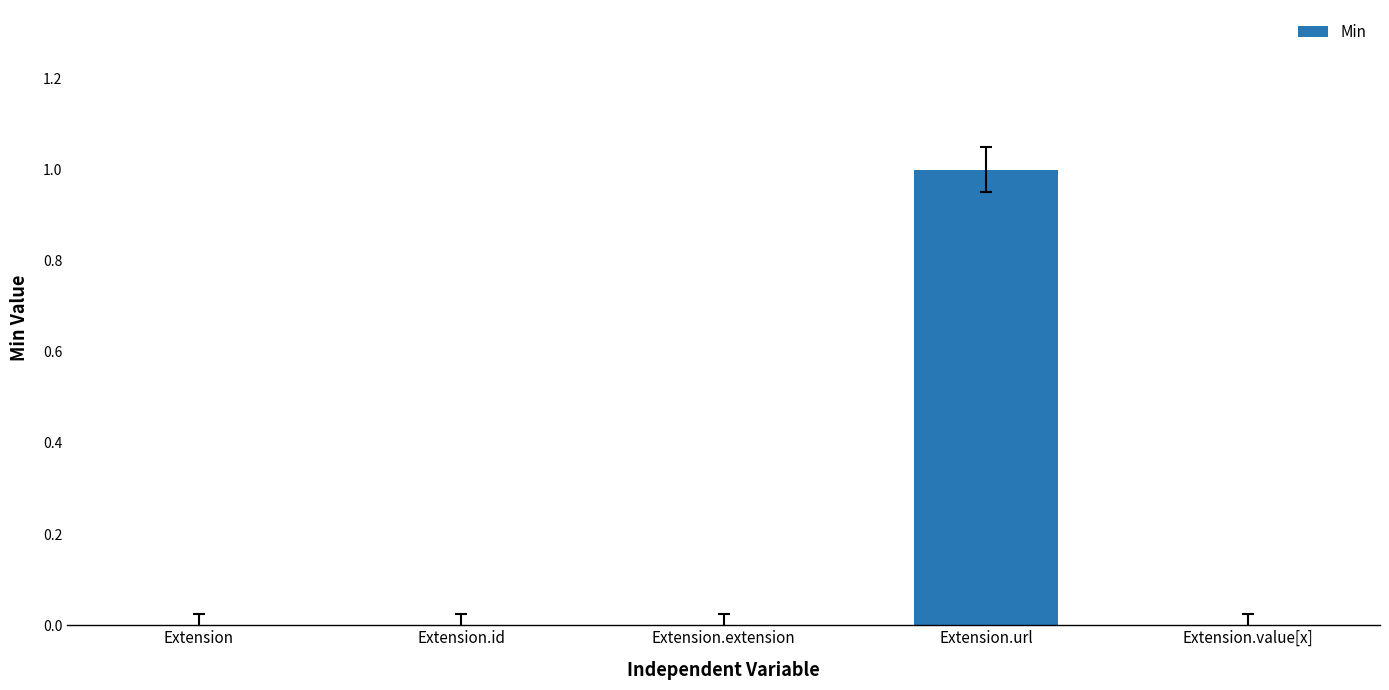

What is the greatest value displayed?

1